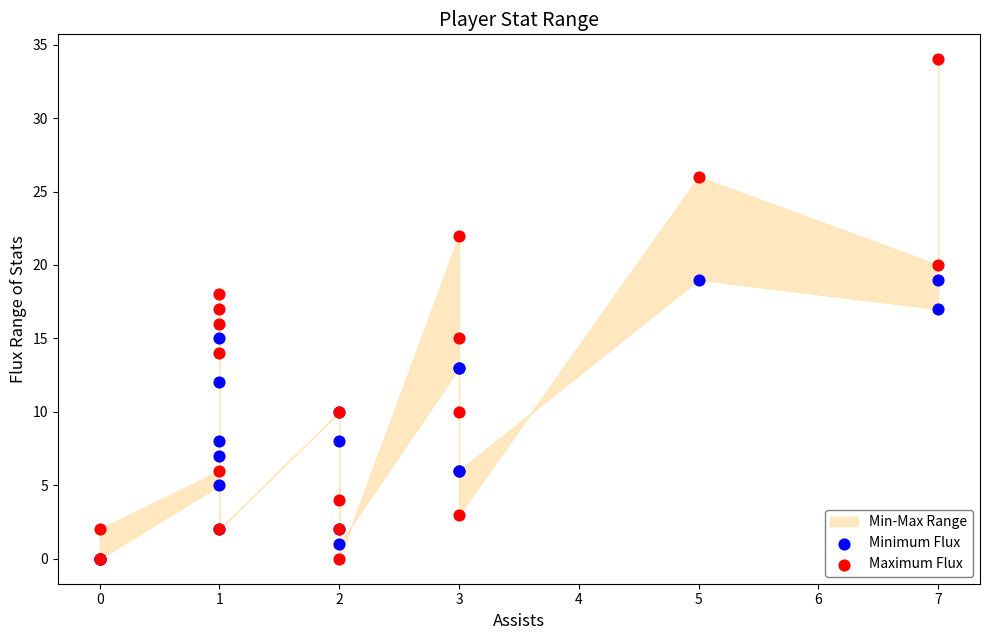

Which series reaches the maximum Y coordinate?

Maximum Flux